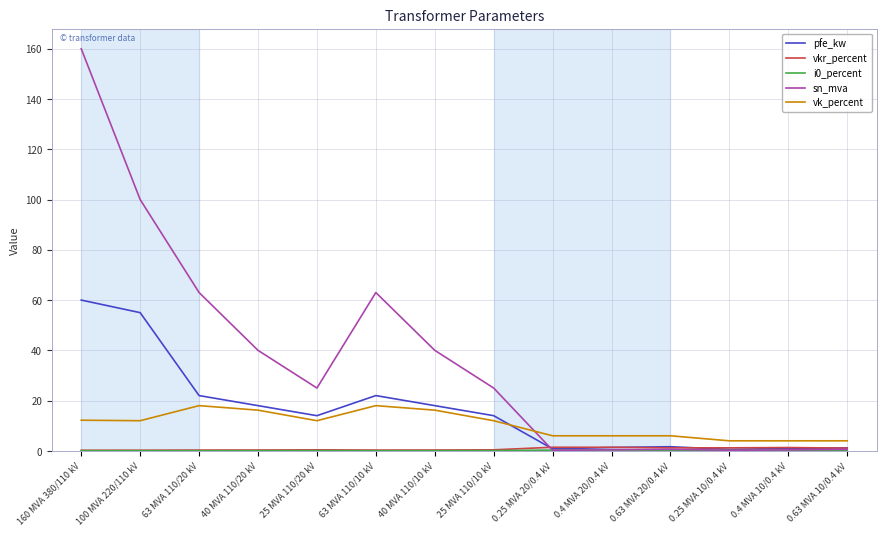

What is the approximate value of vk_percent at 63 MVA 110/10 kV?

18.0